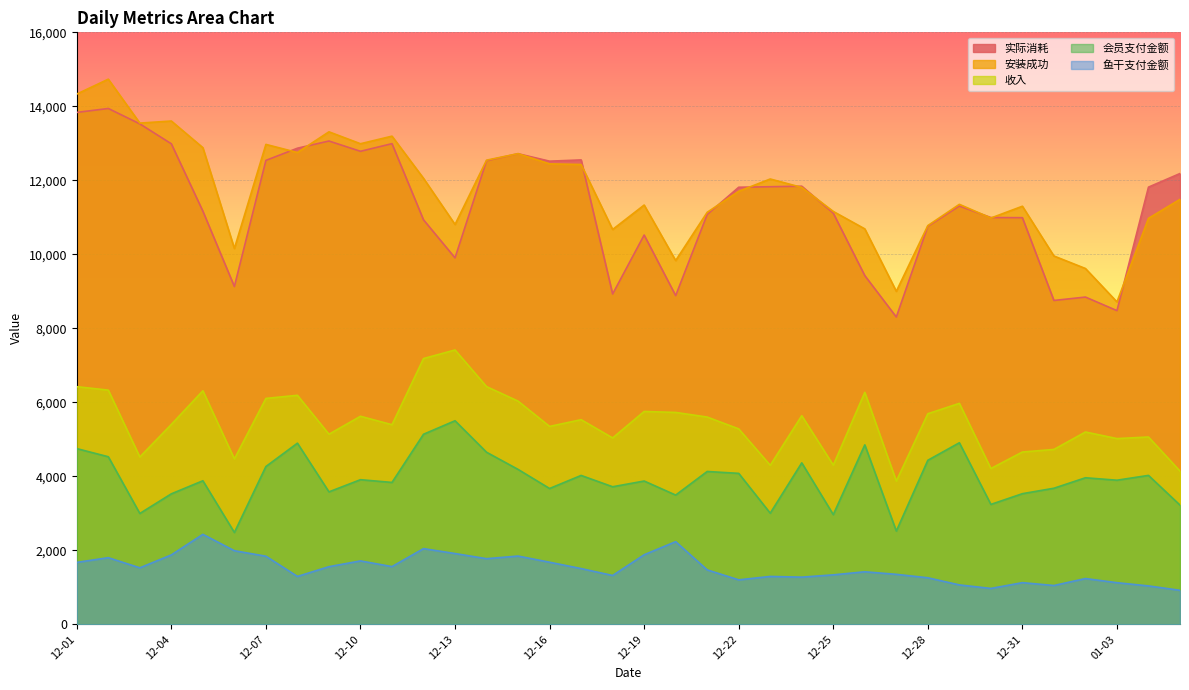

Reading right to left, list all the values displayed in this chart.

实际消耗: 01-05=12184.0	01-04=11816.2	01-03=8477.8	01-02=8844.8	01-01=8753.1	12-31=10990.5	12-30=10994.1	12-29=11306.1	12-28=10758.3	12-27=8305.1	12-26=9425.0	12-25=11112.6	12-24=11841.3	12-23=11826.9	12-22=11813.1	12-21=11077.0	12-20=8884.2	12-19=10521.3	12-18=8927.8	12-17=12552.2	12-16=12517.6	12-15=12719.6	12-14=12529.5	12-13=9904.2	12-12=10932.5	12-11=12990.8	12-10=12784.6	12-09=13062.3	12-08=12868.4	12-07=12539.0	12-06=9129.7	12-05=11167.3	12-04=12987.3	12-03=13525.8	12-02=13941.9	12-01=13835.4
安装成功: 01-05=11486.0	01-04=10973.0	01-03=8714.0	01-02=9617.0	01-01=9955.0	12-31=11300.0	12-30=10981.0	12-29=11351.0	12-28=10777.0	12-27=9000.0	12-26=10688.0	12-25=11159.0	12-24=11809.0	12-23=12036.0	12-22=11704.0	12-21=11136.0	12-20=9832.0	12-19=11332.0	12-18=10672.0	12-17=12428.0	12-16=12445.0	12-15=12721.0	12-14=12545.0	12-13=10807.0	12-12=12054.0	12-11=13194.0	12-10=12989.0	12-09=13311.0	12-08=12752.0	12-07=12971.0	12-06=10158.0	12-05=12883.0	12-04=13603.0	12-03=13547.0	12-02=14734.0	12-01=14332.0
收入: 01-05=4141.0	01-04=5063.0	01-03=5020.0	01-02=5198.0	01-01=4727.0	12-31=4657.0	12-30=4211.0	12-29=5972.0	12-28=5692.0	12-27=3872.0	12-26=6270.0	12-25=4302.1	12-24=5639.0	12-23=4298.1	12-22=5282.0	12-21=5602.0	12-20=5727.0	12-19=5753.0	12-18=5038.0	12-17=5531.0	12-16=5349.0	12-15=6032.0	12-14=6425.0	12-13=7415.0	12-12=7183.0	12-11=5395.0	12-10=5623.0	12-09=5138.0	12-08=6190.0	12-07=6106.0	12-06=4471.0	12-05=6312.0	12-04=5403.0	12-03=4523.0	12-02=6330.0	12-01=6423.0
会员支付金额: 01-05=3222.0	01-04=4025.0	01-03=3895.0	01-02=3961.0	01-01=3678.0	12-31=3531.0	12-30=3241.0	12-29=4907.0	12-28=4434.0	12-27=2521.0	12-26=4850.0	12-25=2965.0	12-24=4364.0	12-23=3004.0	12-22=4080.0	12-21=4131.0	12-20=3493.0	12-19=3873.0	12-18=3718.0	12-17=4024.0	12-16=3671.0	12-15=4187.0	12-14=4651.0	12-13=5502.0	12-12=5137.0	12-11=3835.0	12-10=3909.0	12-09=3580.0	12-08=4896.0	12-07=4265.0	12-06=2482.0	12-05=3880.0	12-04=3527.0	12-03=2996.0	12-02=4529.0	12-01=4749.0
鱼干支付金额: 01-05=919.0	01-04=1038.0	01-03=1125.0	01-02=1237.0	01-01=1049.0	12-31=1126.0	12-30=970.0	12-29=1065.0	12-28=1258.0	12-27=1351.0	12-26=1420.0	12-25=1337.1	12-24=1275.0	12-23=1294.1	12-22=1202.0	12-21=1471.0	12-20=2234.0	12-19=1880.0	12-18=1320.0	12-17=1507.0	12-16=1678.0	12-15=1845.0	12-14=1774.0	12-13=1913.0	12-12=2046.0	12-11=1560.0	12-10=1714.0	12-09=1558.0	12-08=1294.0	12-07=1841.0	12-06=1989.0	12-05=2432.0	12-04=1876.0	12-03=1527.0	12-02=1801.0	12-01=1674.0